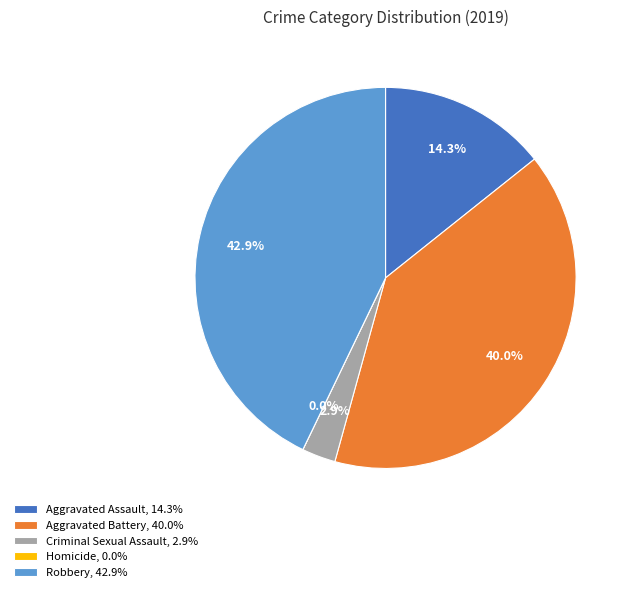

Combined, do Aggravated Assault and Homicide account for over 50%?

No